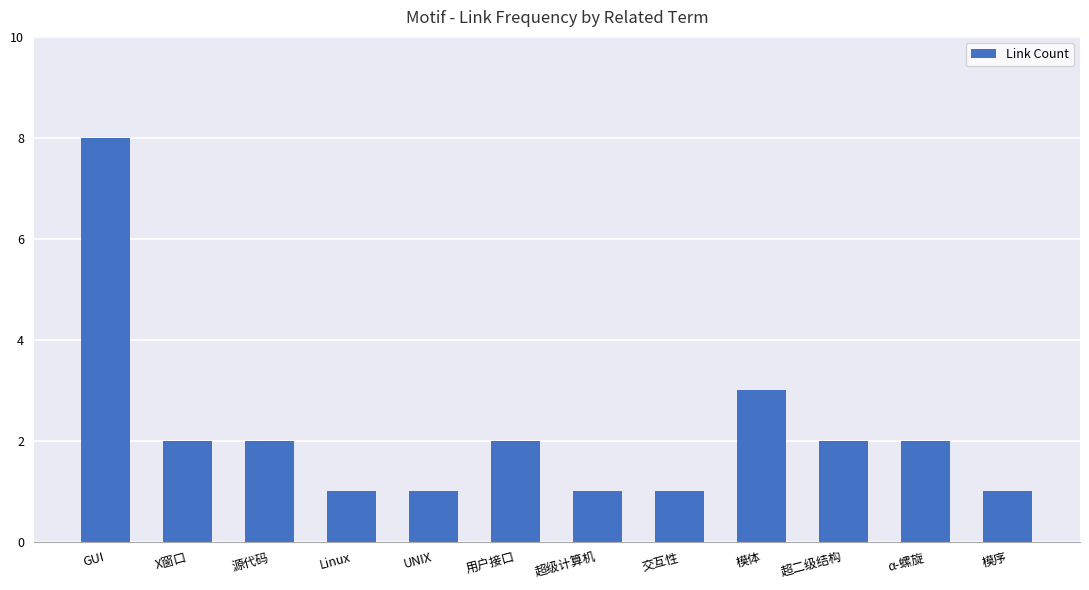

Which has a higher value, 交互性 or X窗口?

X窗口